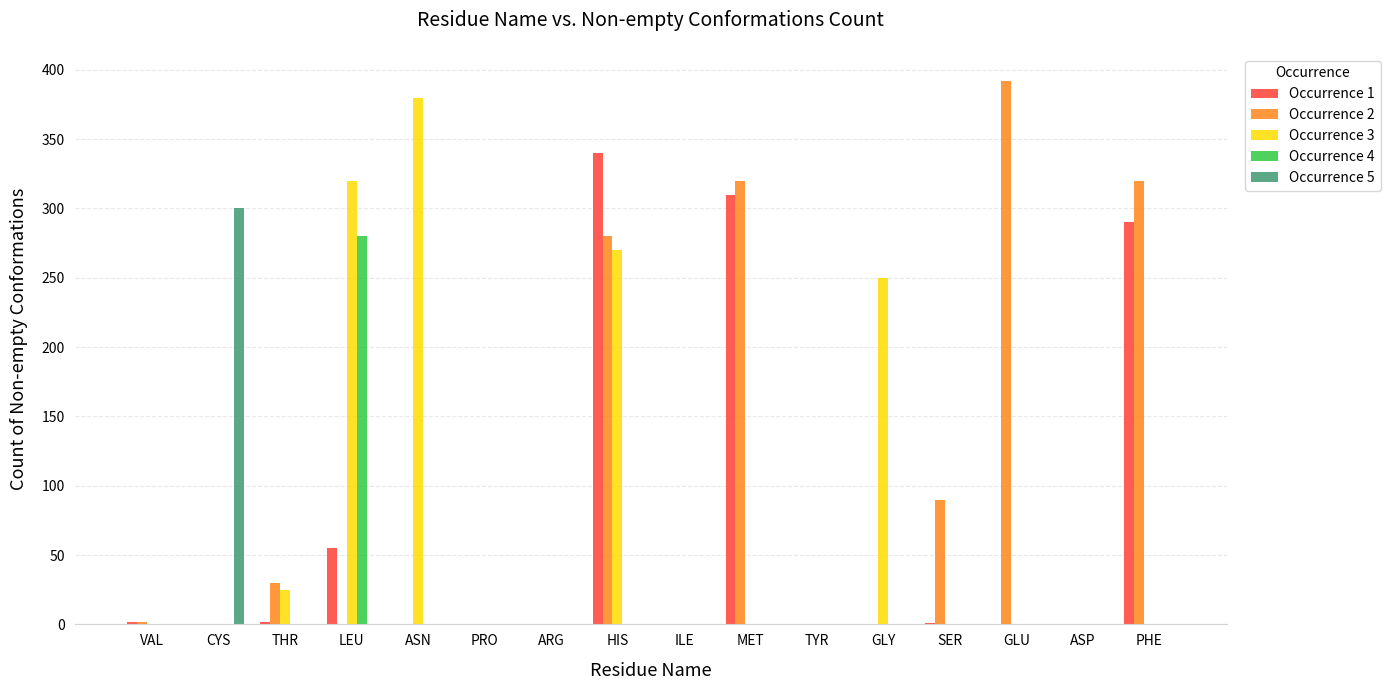

Is the value of Occurrence 3 at PHE greater than the value of Occurrence 2 at THR?

No